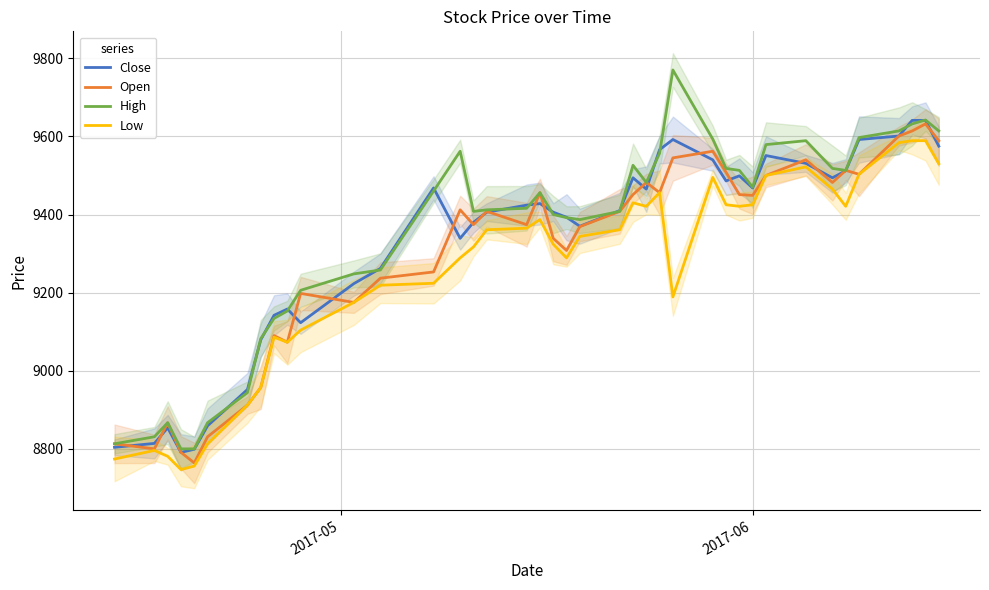

Which series has the widest spread of values?

High